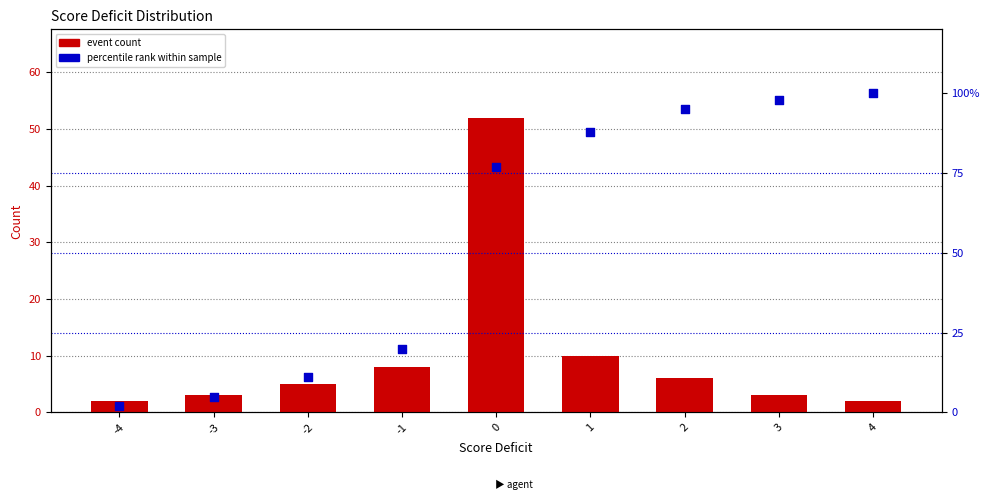

Which series contains the lowest Y value?

event count